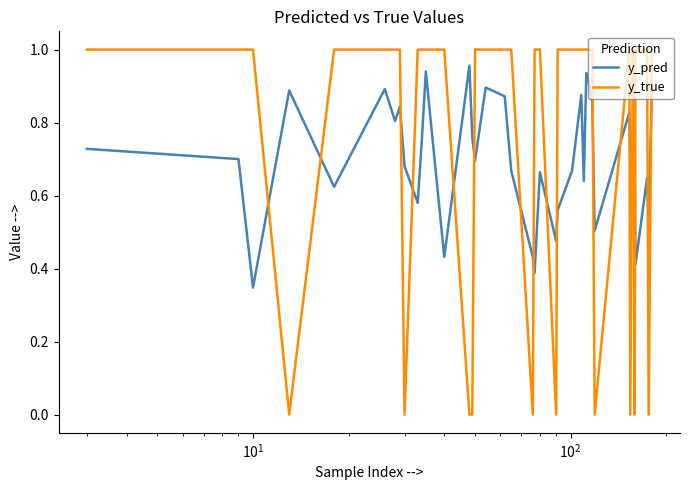

List the series in order of their overall mean, highest first.

y_true, y_pred